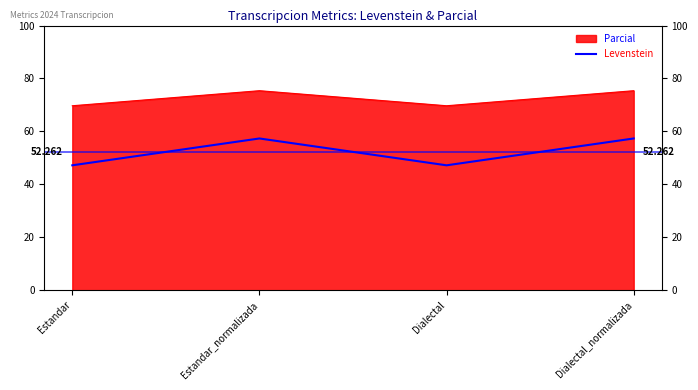

At which label is the value closest to 52?

Estandar